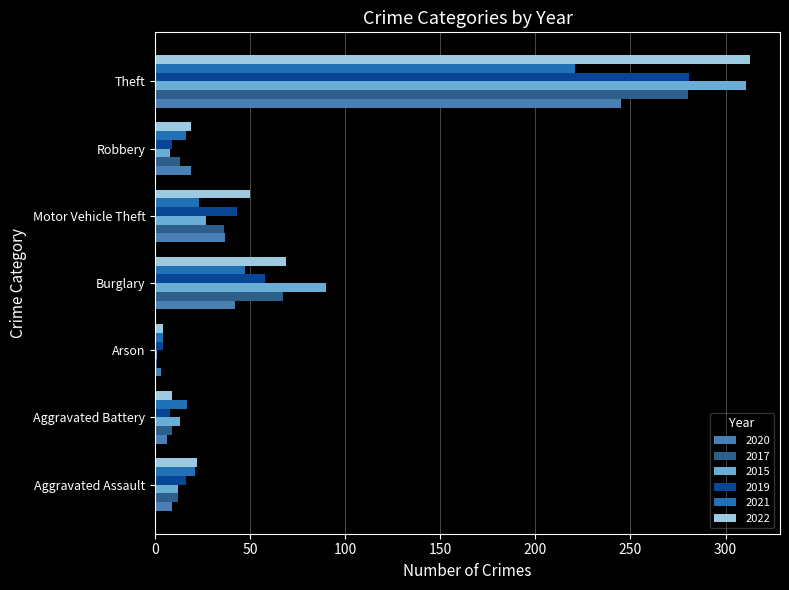

What are all the series names shown in the legend?

2020, 2017, 2015, 2019, 2021, 2022